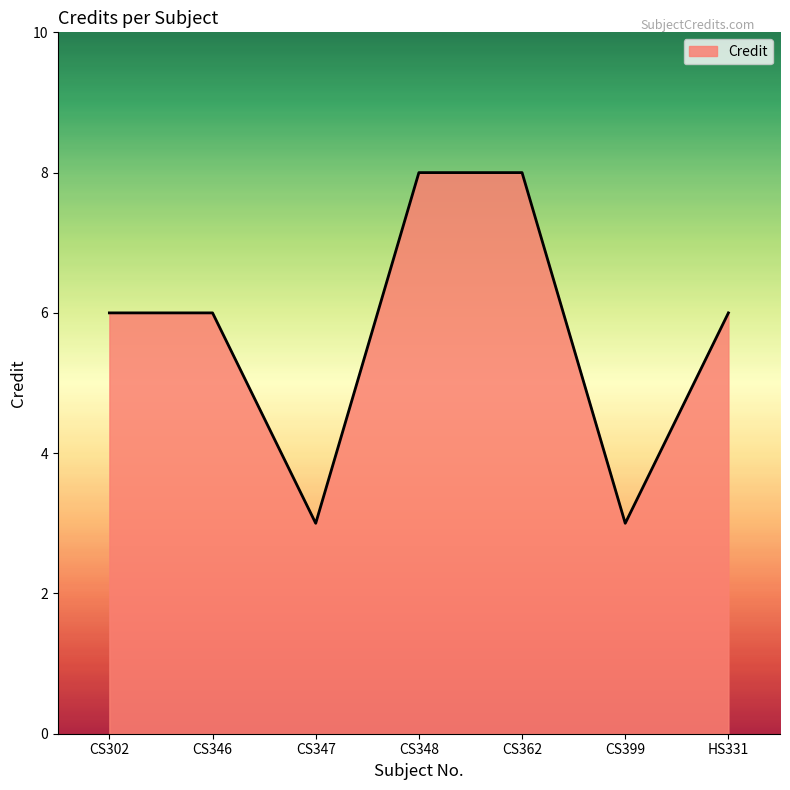

What is the difference between the values at CS347 and CS346?

3